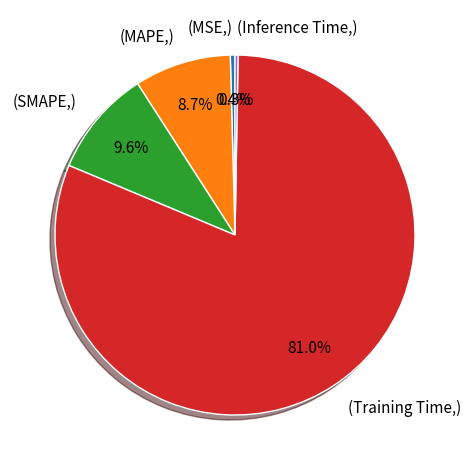

Which category has the biggest portion of the pie?

(Training Time,)